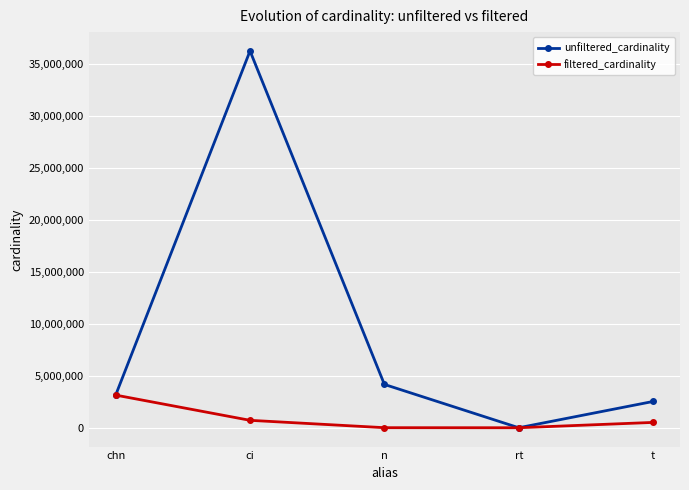

The value of unfiltered_cardinality at chn is 3140339. True or false?

True